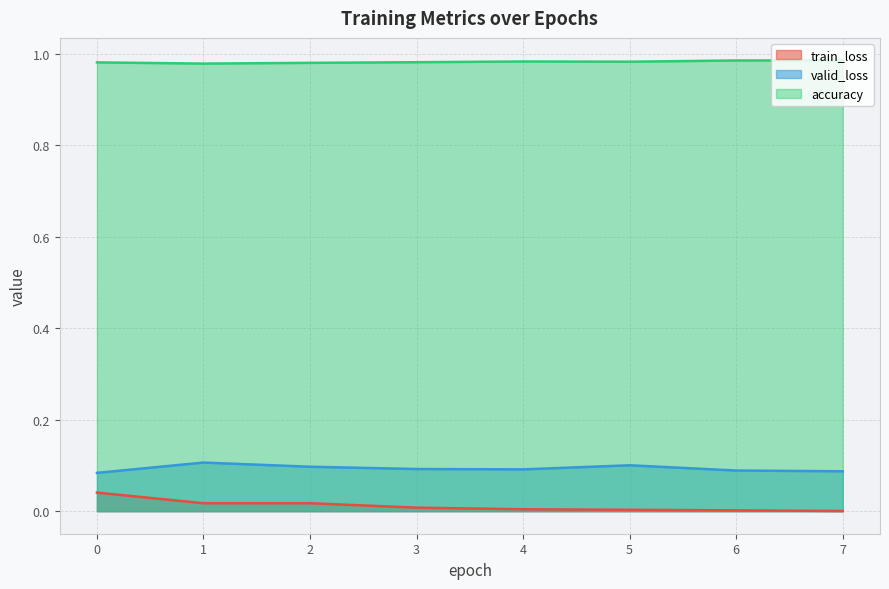

True or false: train_loss has more than 0 points higher than both neighbors.

False